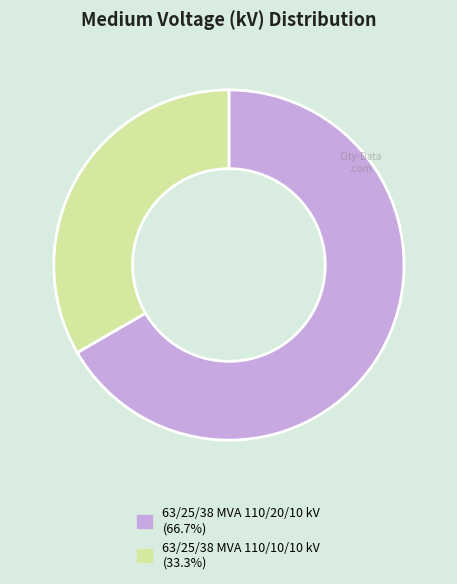

Rank the categories by value from lowest to highest.

63/25/38 MVA 110/10/10 kV, 63/25/38 MVA 110/20/10 kV